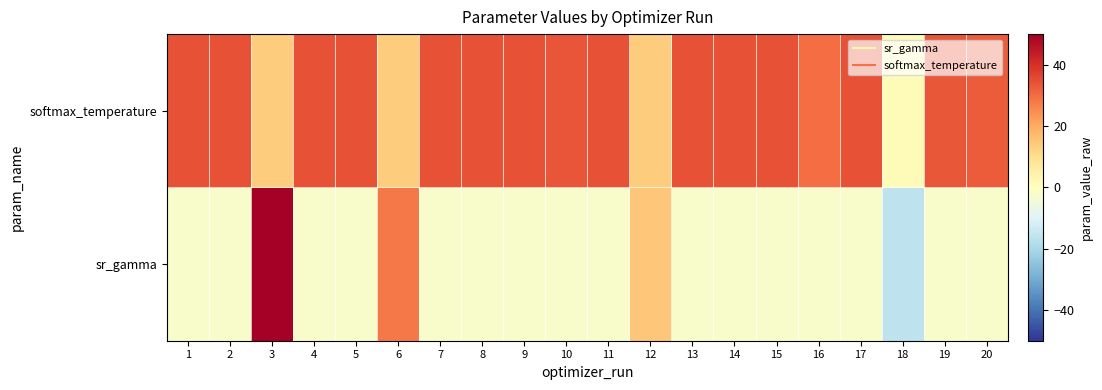

Rank the series at 18 from highest to lowest value.

softmax_temperature, sr_gamma